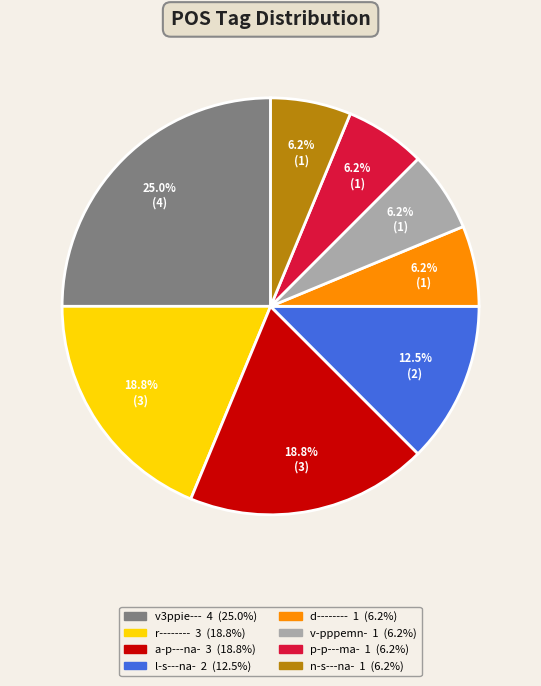

Combined, do n-s---na- and v-pppemn- account for over 50%?

No